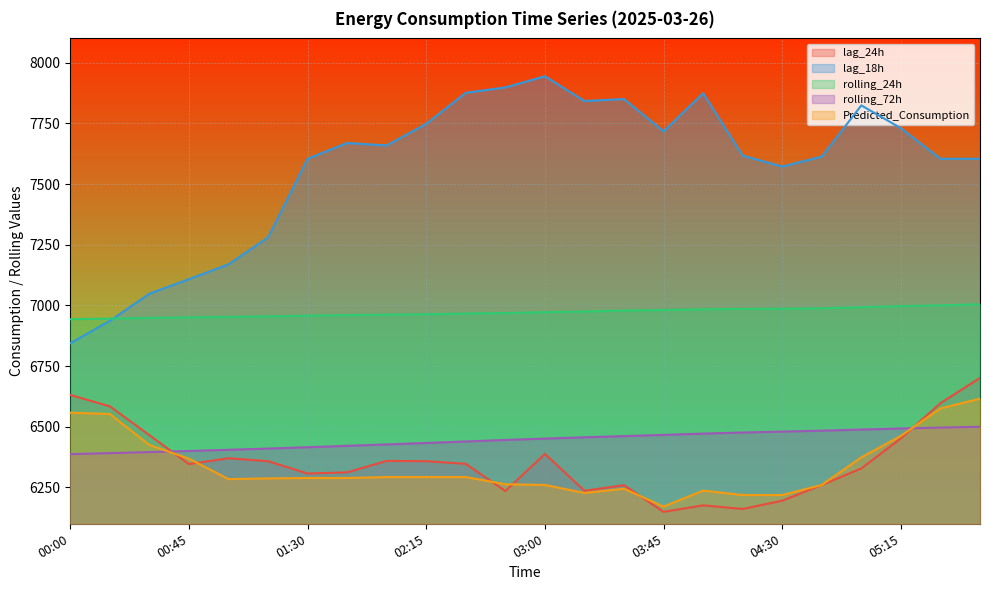

Is it true that Predicted_Consumption equals 8285.7 at 04:45?

False